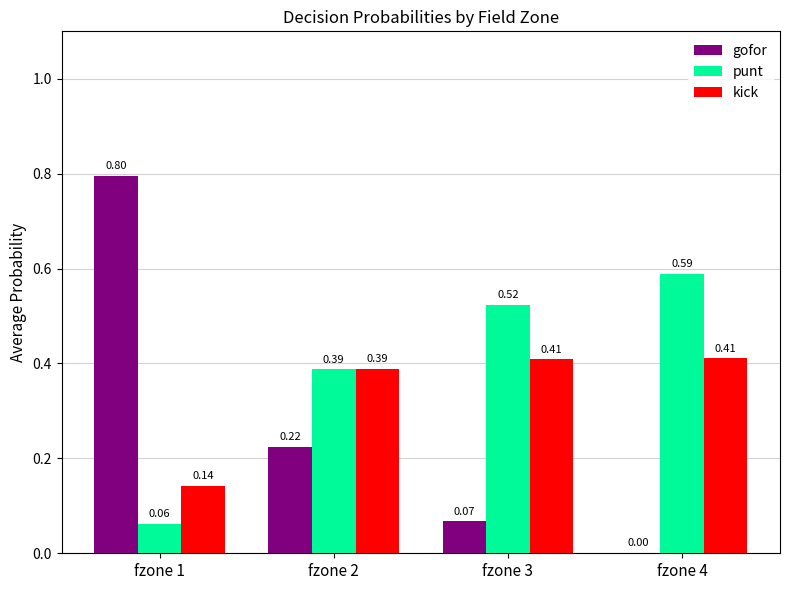

The value of gofor at fzone 2 is 0.4. True or false?

False